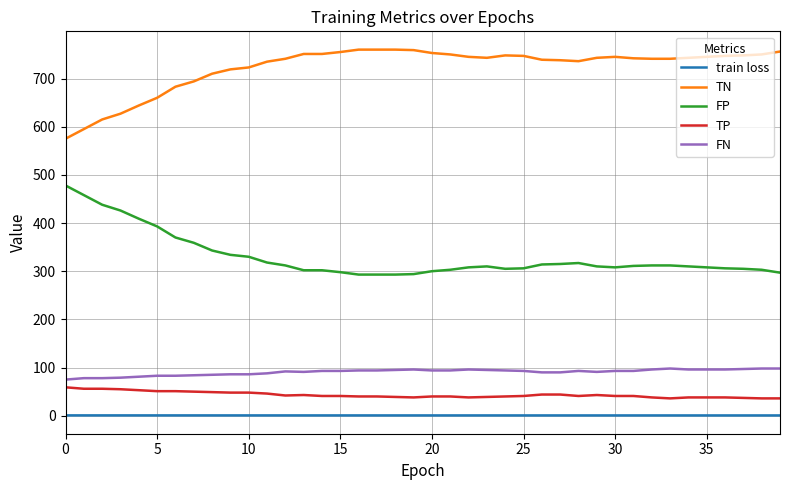

List the series in order of their peak value, highest first.

TN, FP, FN, TP, train loss